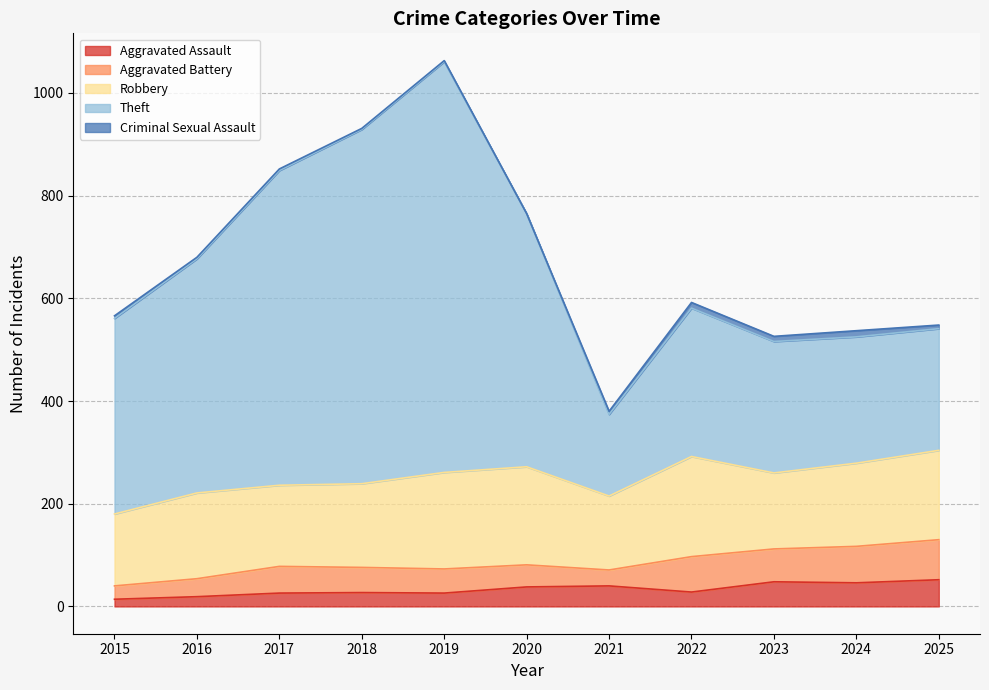

True or false: Criminal Sexual Assault and Theft intersect in this chart.

False